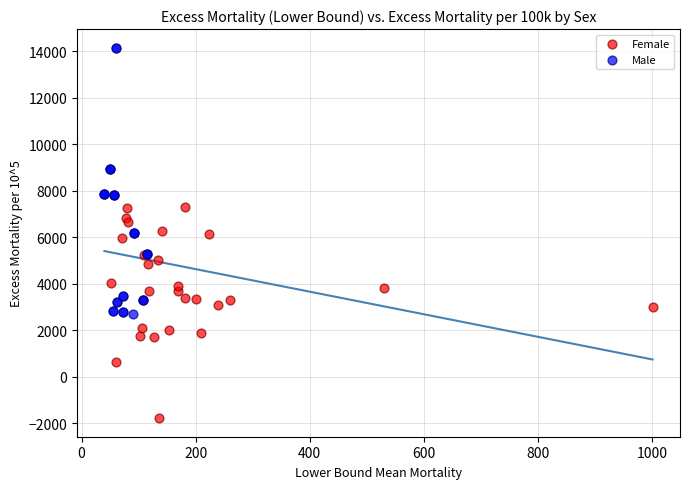

Which series has the widest spread of Y values?

Male